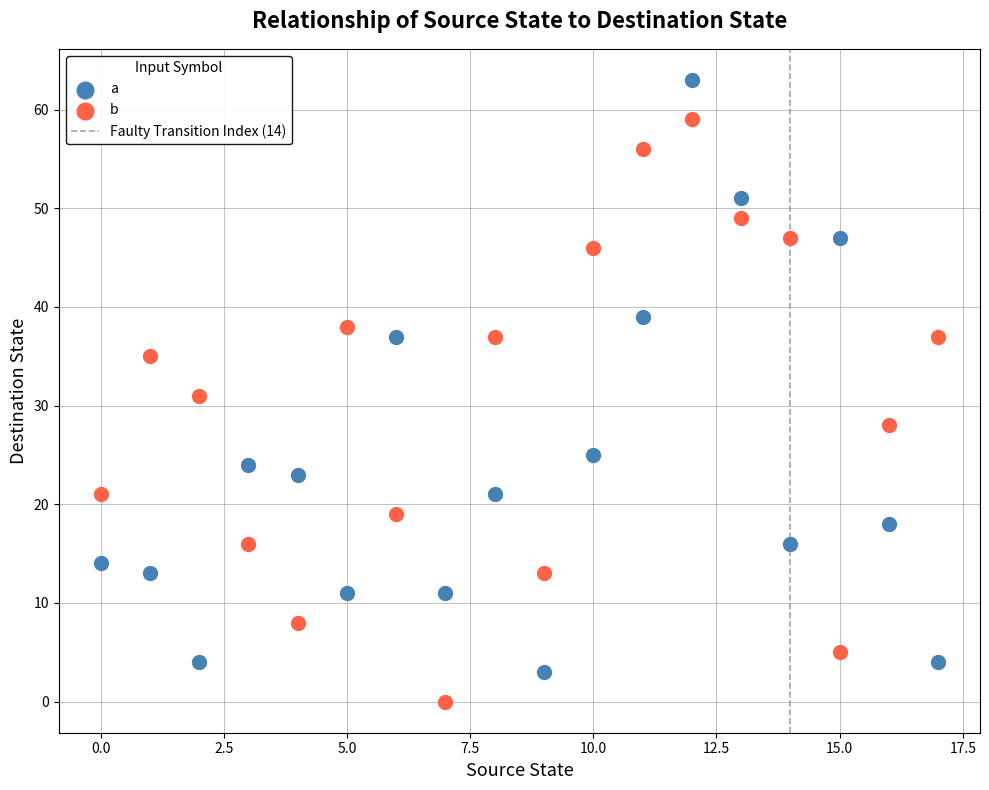

Which series reaches the maximum Y coordinate?

a